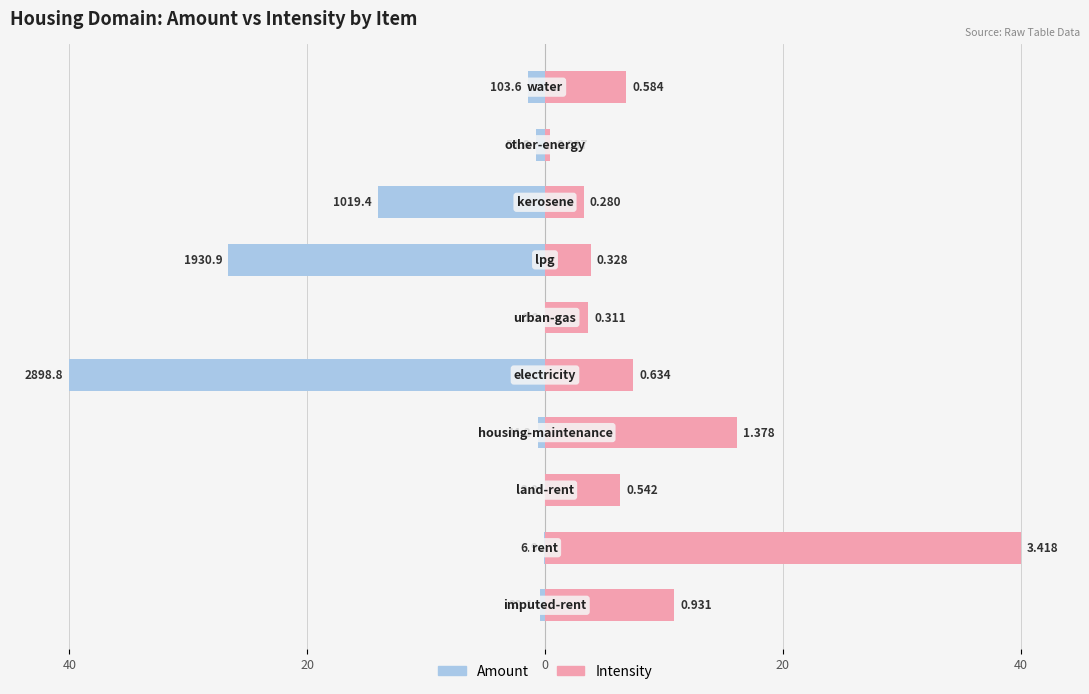

Count the number of categories in the chart.

10